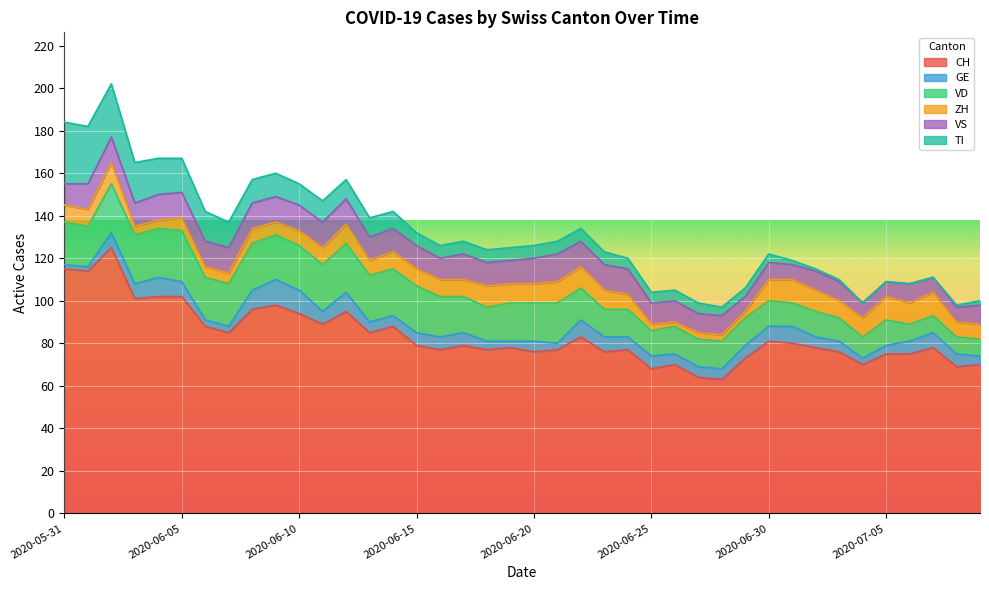

What is the label of the 18th point from the right?

2020-06-22